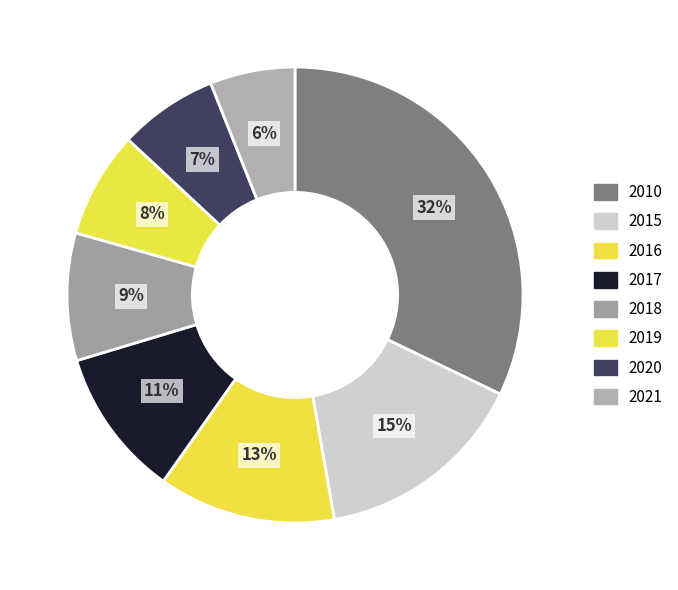

Does 2018 account for over 50% of the chart?

No